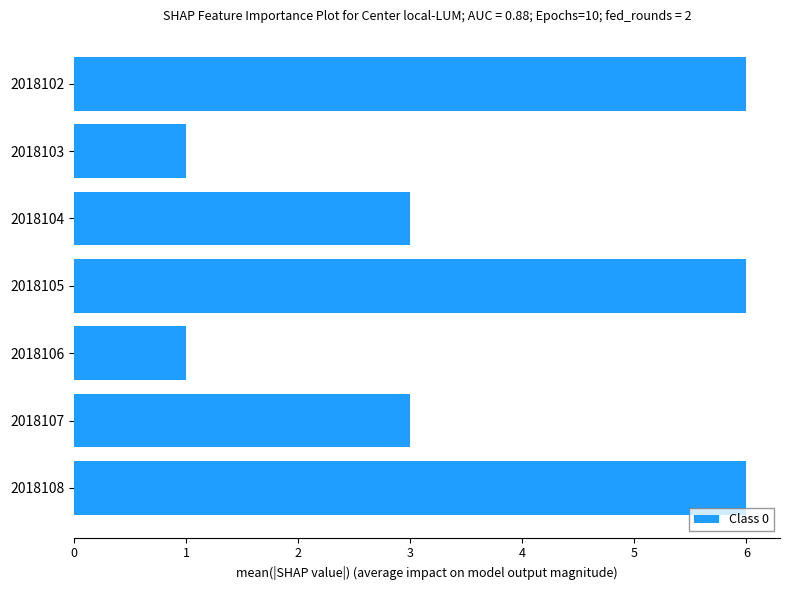

Reading bottom to top, what are all the values shown in this chart?

6	3	1	6	3	1	6